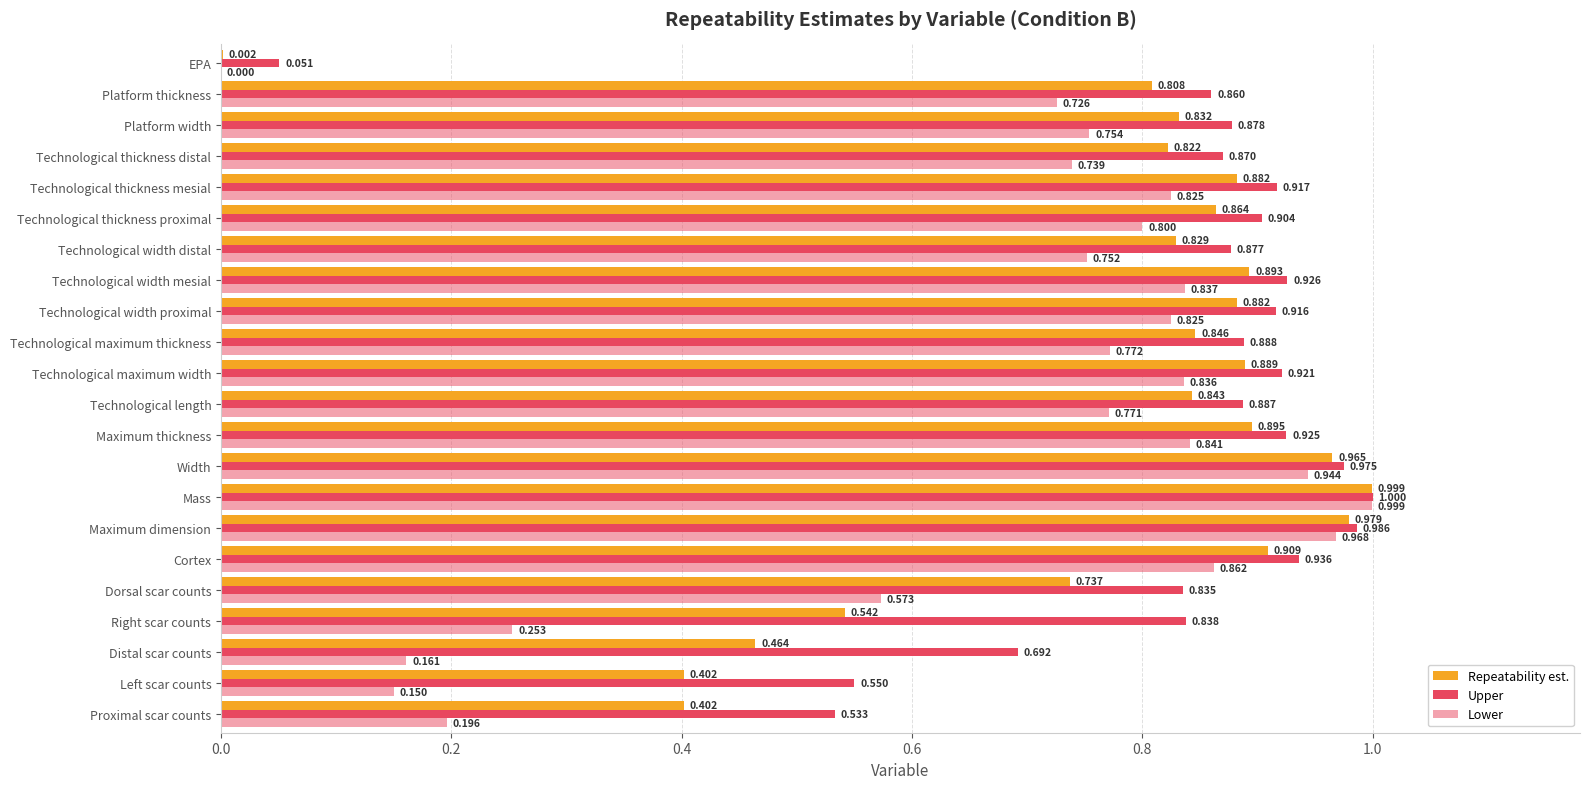

How many values in Lower are above zero?

21